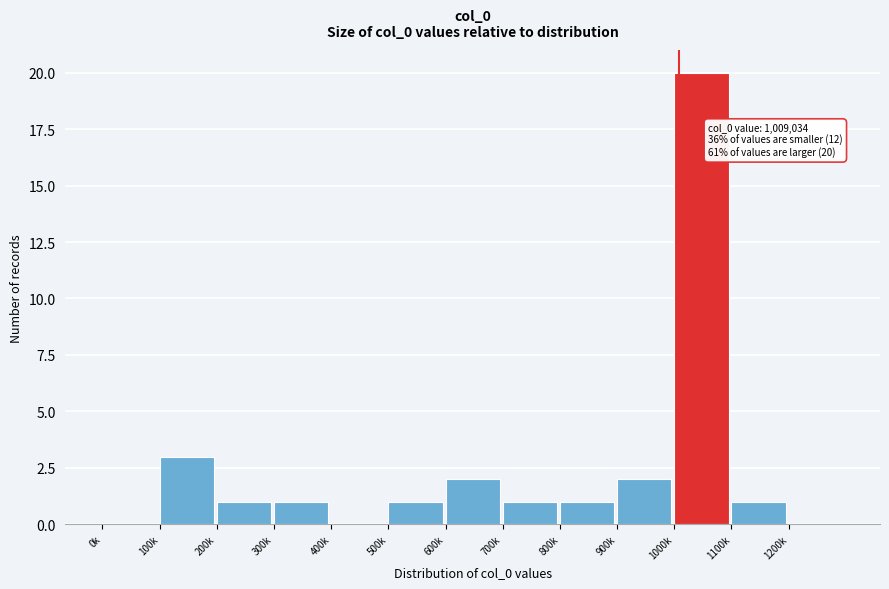

Reading left to right, transcribe all the data shown in this chart.

0k=0	100k=3	200k=1	300k=1	400k=0	500k=1	600k=2	700k=1	800k=1	900k=2	1000k=20	1100k=1	1200k=0